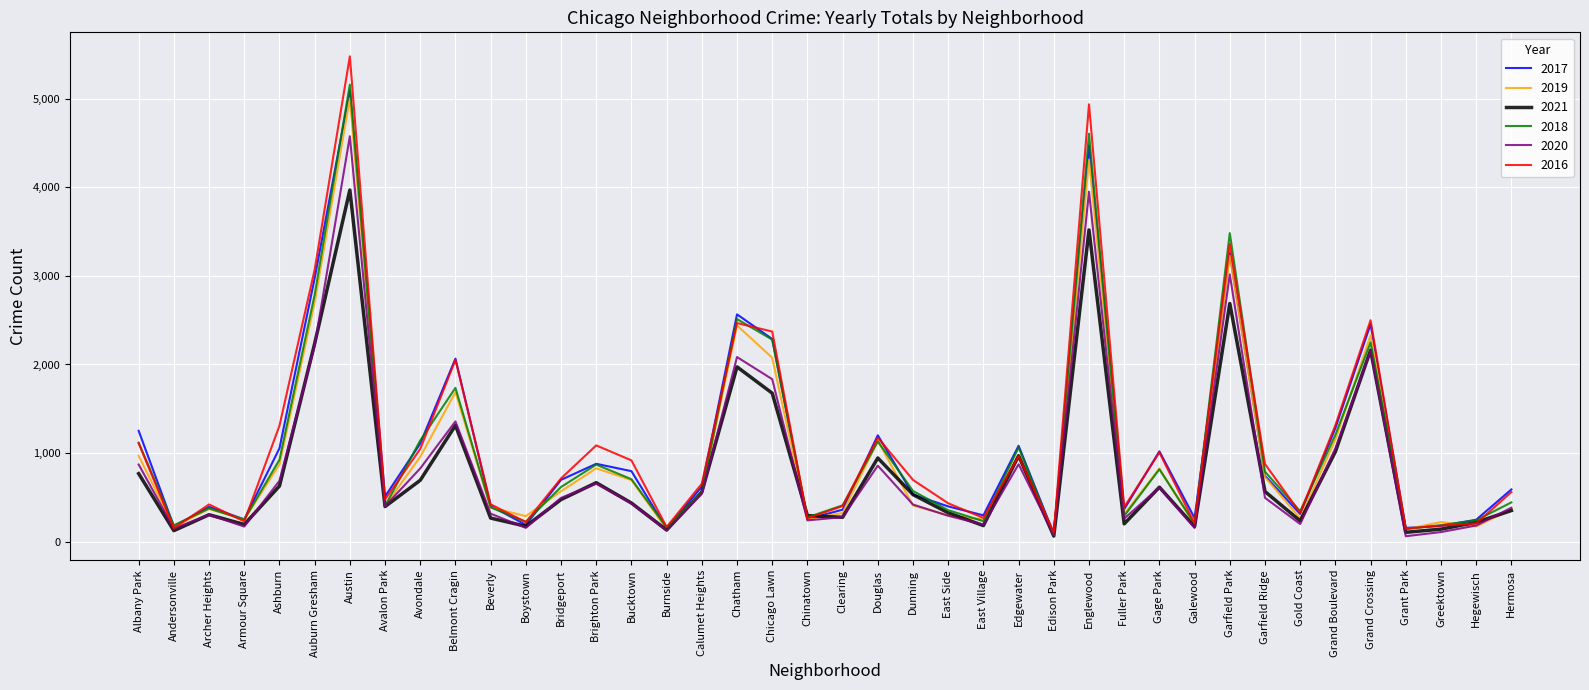

What position from the left is Bucktown?

15